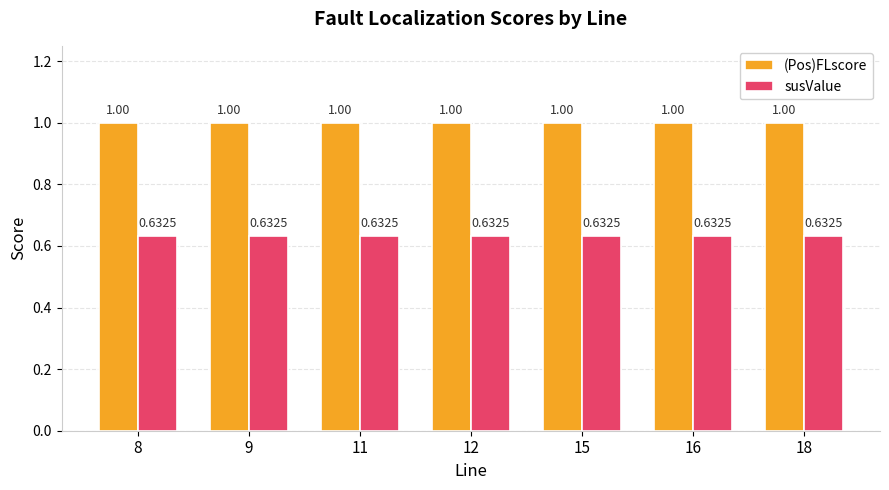

What is the difference between the highest and lowest values at 9?

0.4